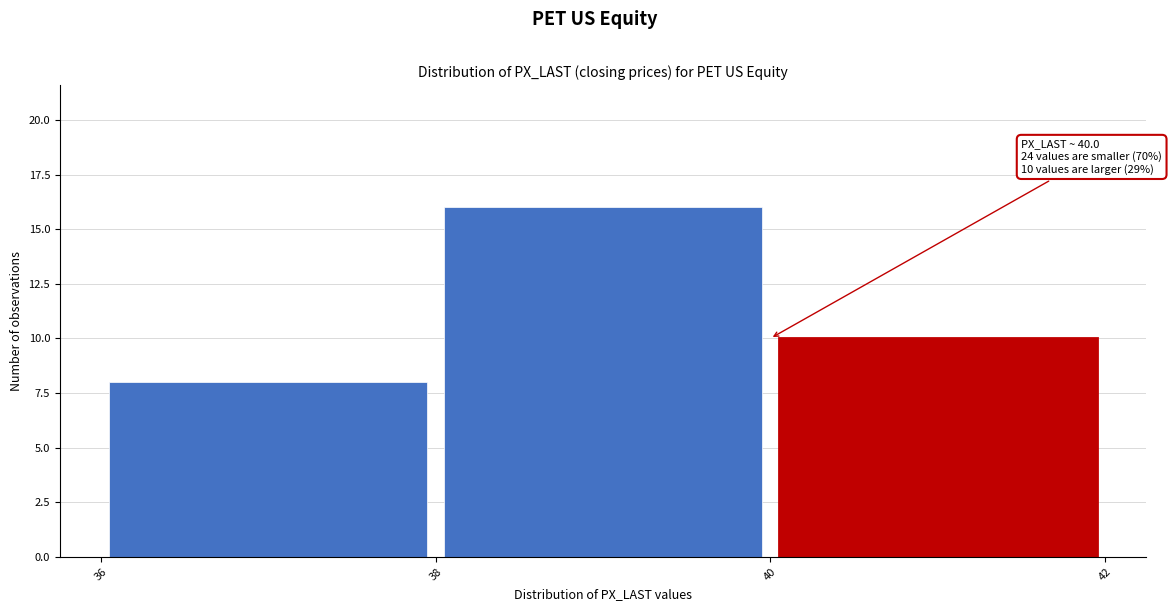

Which range on the x-axis has the tallest bar?

38 to 40